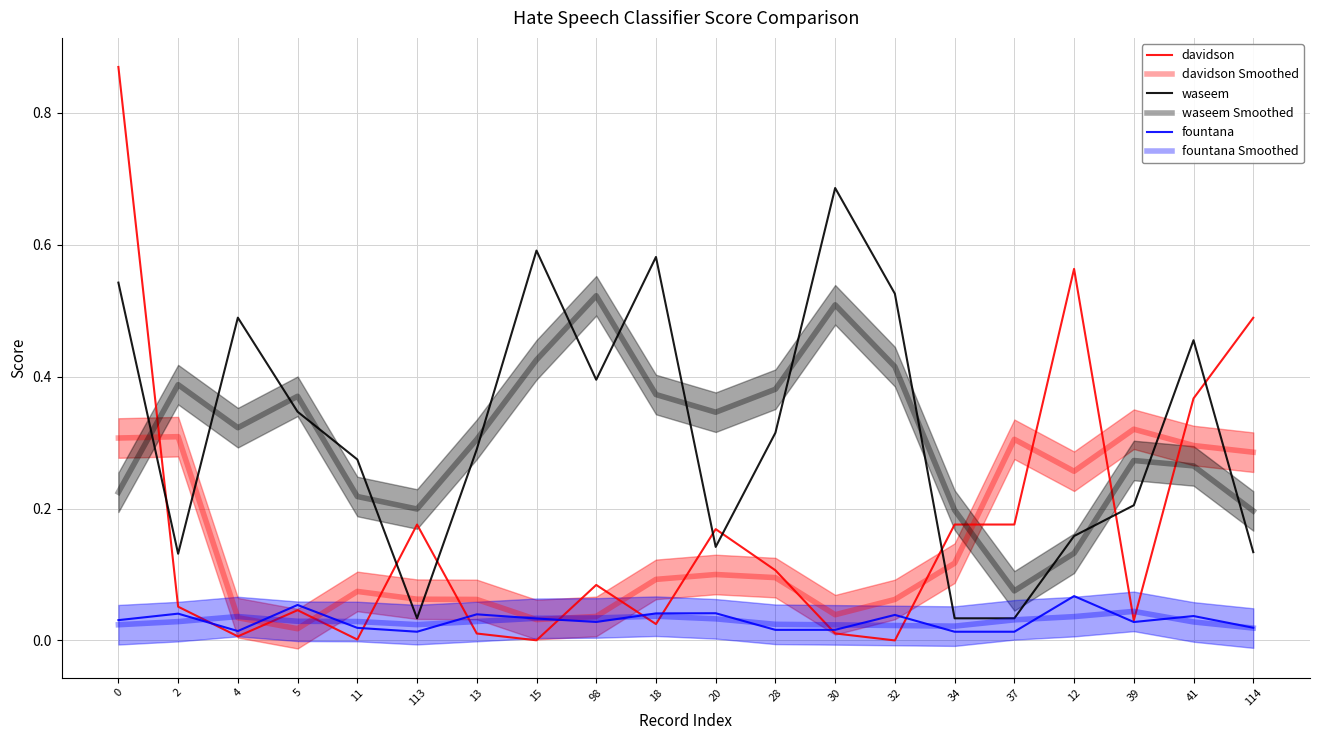

How many lines are shown in the chart?

6